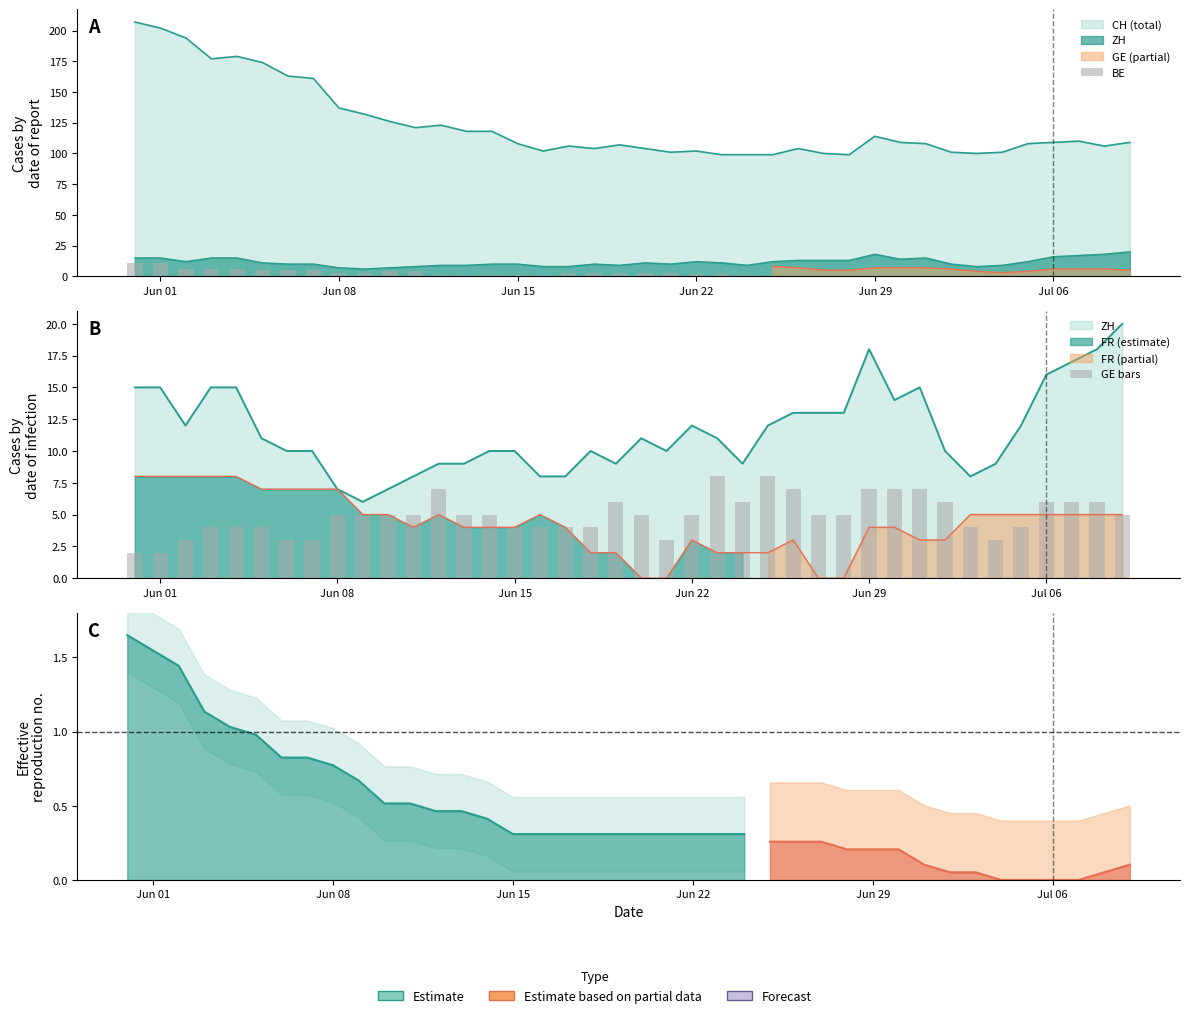

True or false: CH has a value of 108 at Jun 15.

True